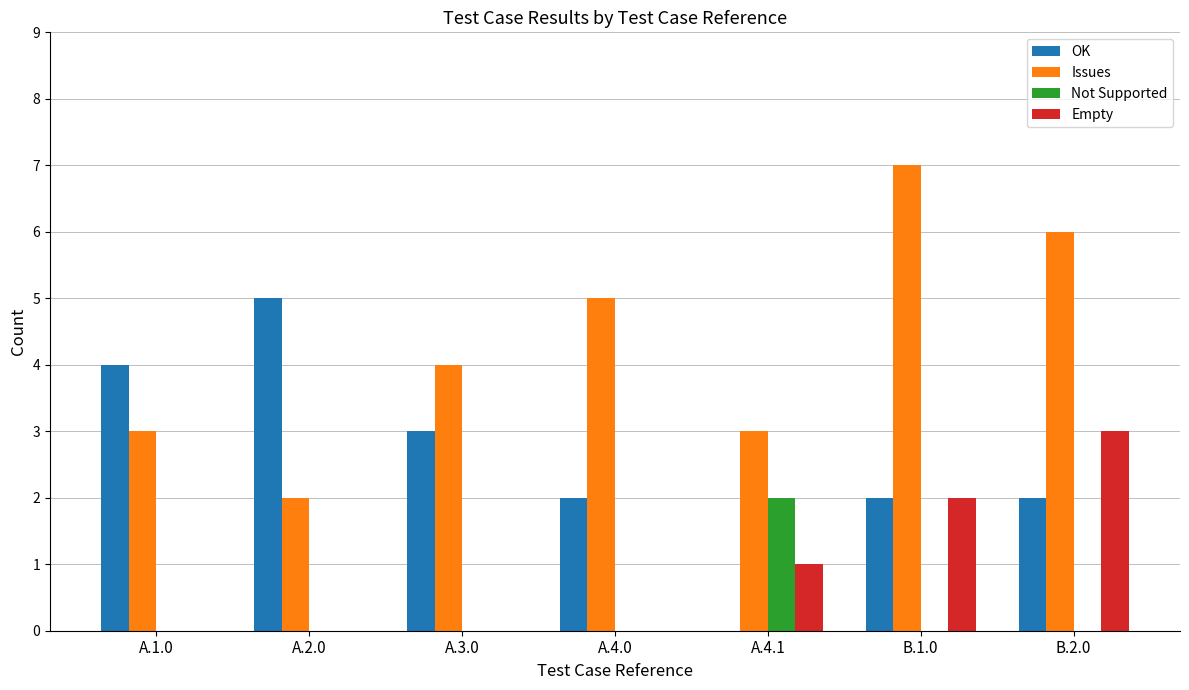

Reading left to right, transcribe all the data shown in this chart.

OK: 4	5	3	2	0	2	2
Issues: 3	2	4	5	3	7	6
Not Supported: 0	0	0	0	2	0	0
Empty: 0	0	0	0	1	2	3